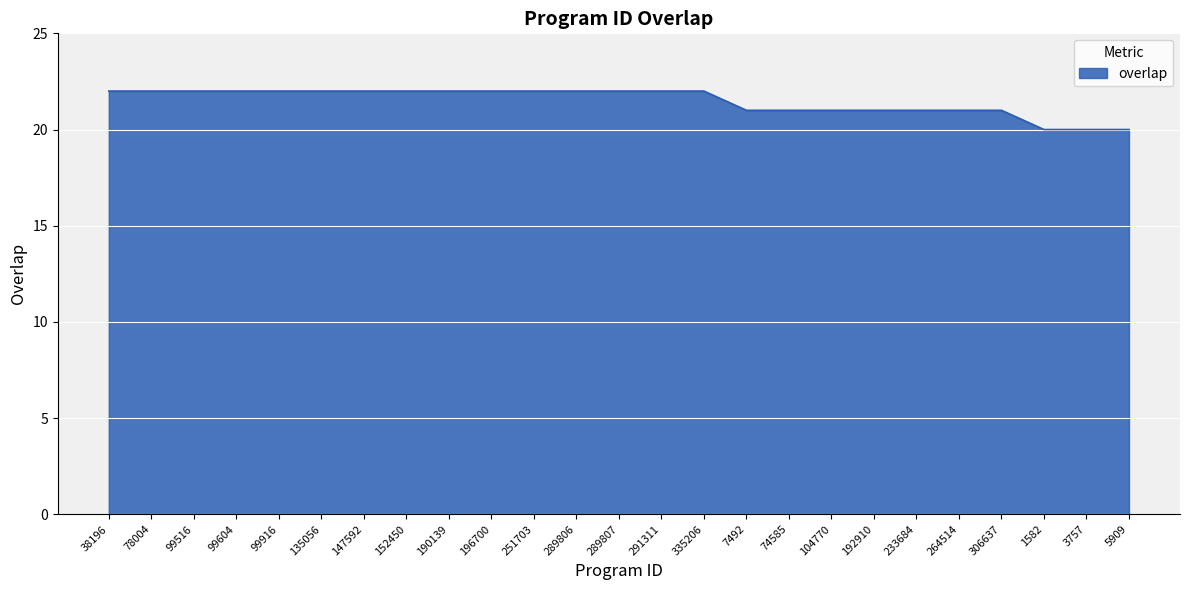

Does the chart display data point markers on the line(s)?

No